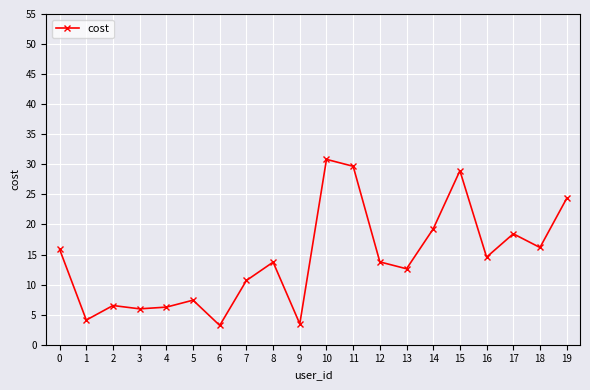

Where is the first local minimum?

1